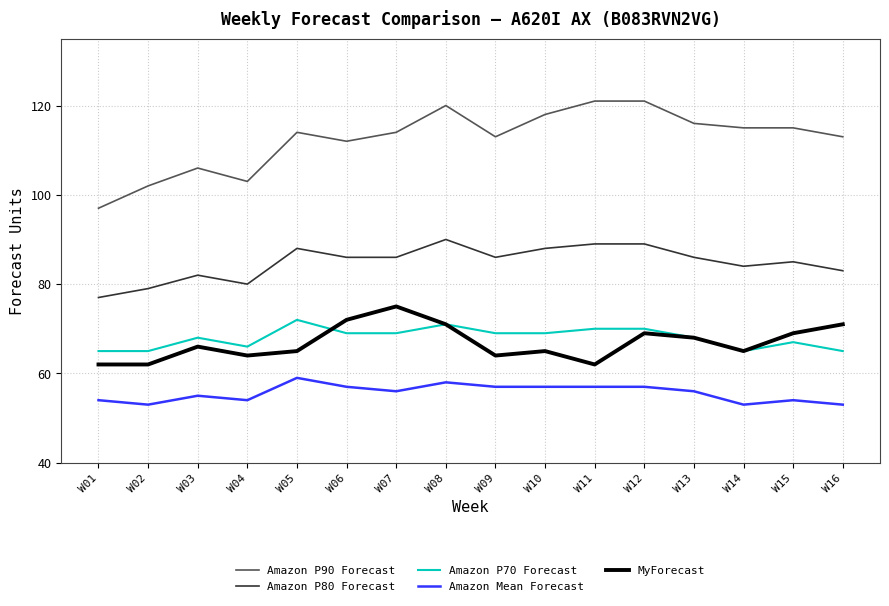

How many lines are shown in the chart?

5